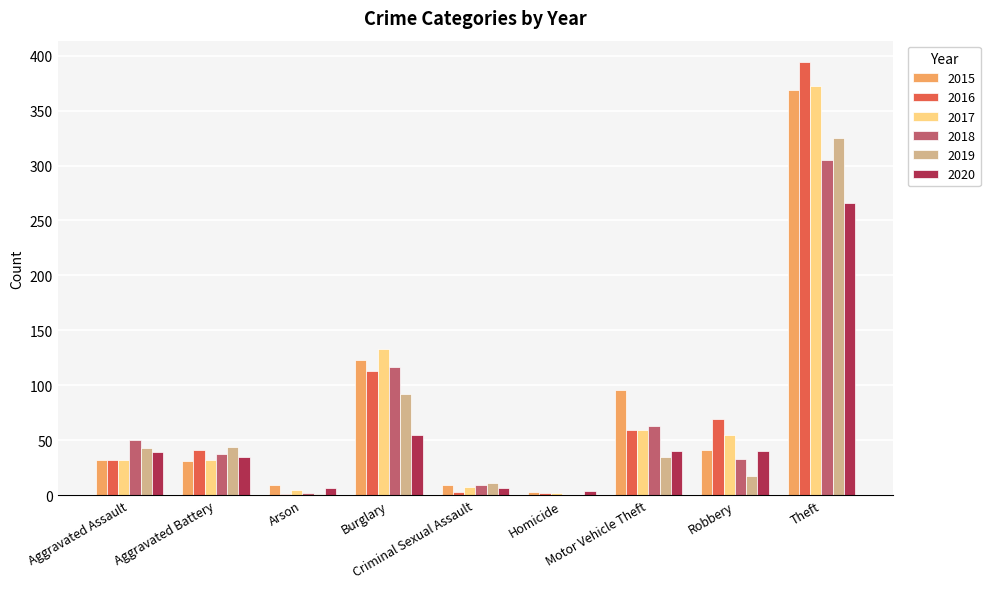

What is the maximum value shown in the chart?

394